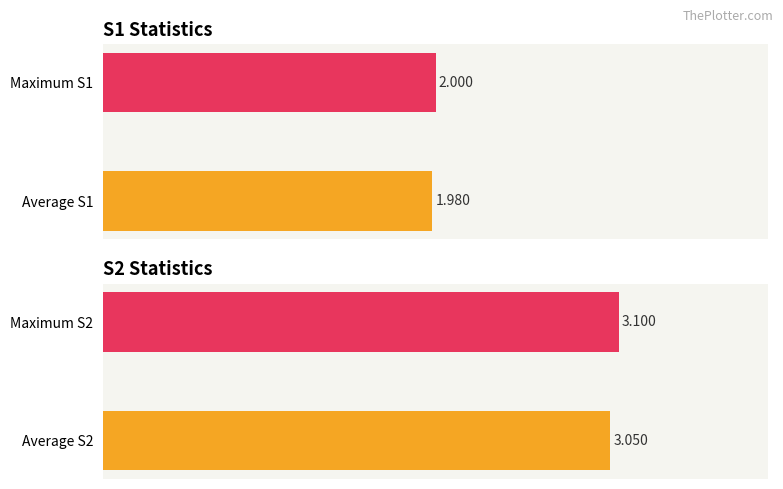

Count the number of data series in this chart.

2